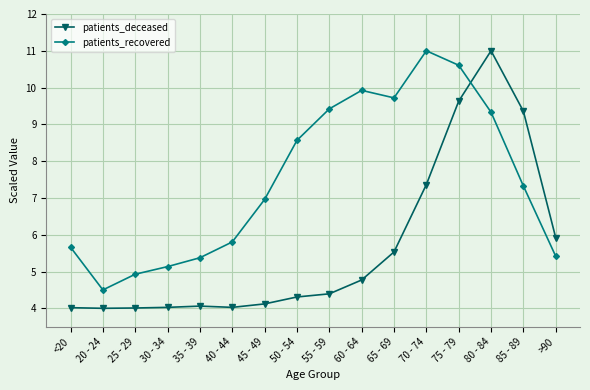

Rank the series by their average value, from lowest to highest.

patients_deceased, patients_recovered